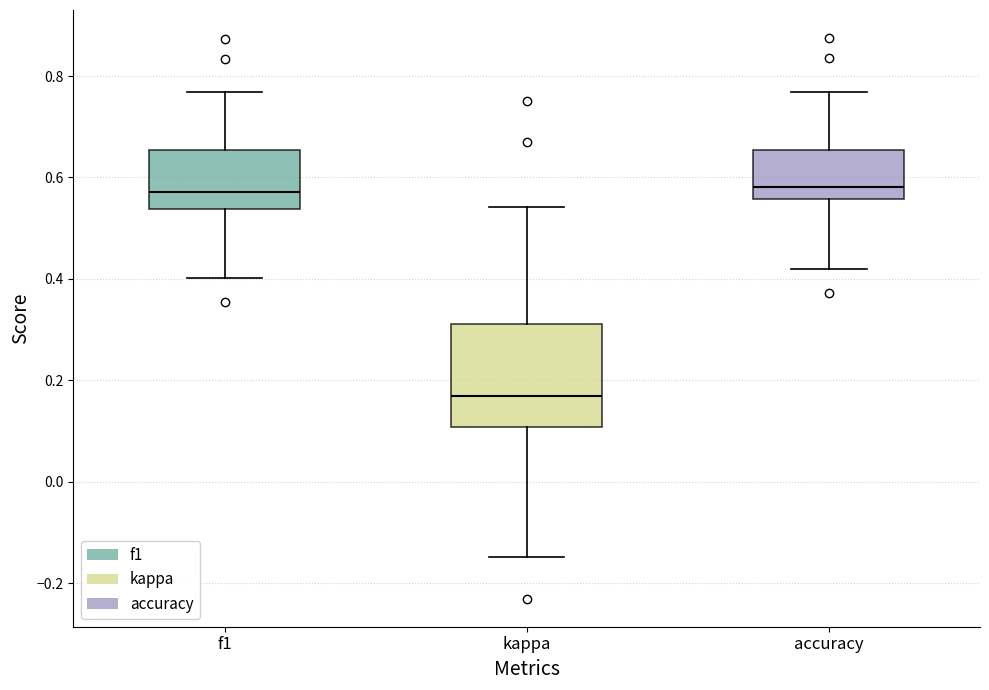

Reading left to right, transcribe this box plot: for each box, give where its median line is, the range the box spans, and where its two whiskers end, as read against the y-axis. The values are not printed on the chart, so give them approximately, as read against the axis.

f1: median 0.58, box 0.54 to 0.66, whiskers 0.40 to 0.76
kappa: median 0.16, box 0.10 to 0.32, whiskers -0.14 to 0.54
accuracy: median 0.58, box 0.56 to 0.66, whiskers 0.42 to 0.76